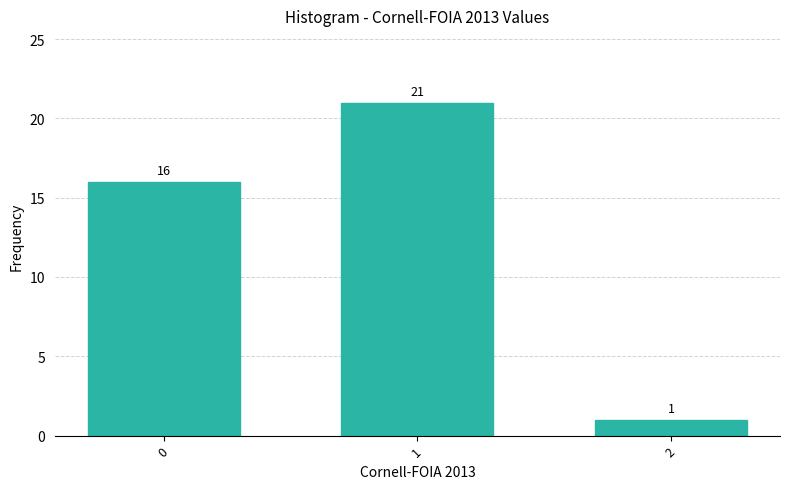

Reading left to right, what are all the values shown in this chart?

16	21	1